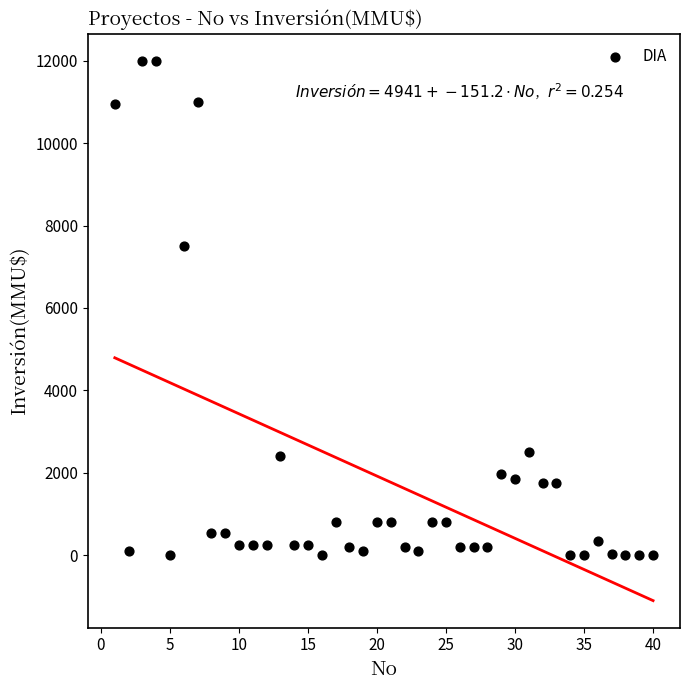

What is the range of Y values (max minus min)?

12000